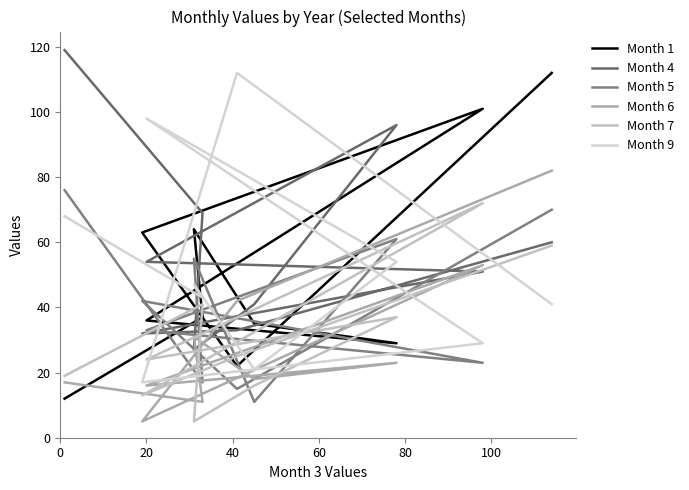

What is the average value of the Month 1 series?

51